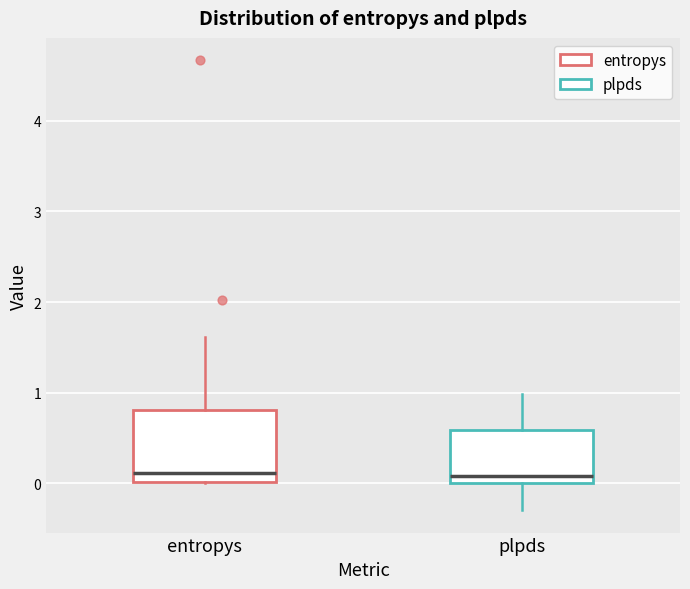

Which box is the tallest, from its lower edge to its upper edge?

entropys